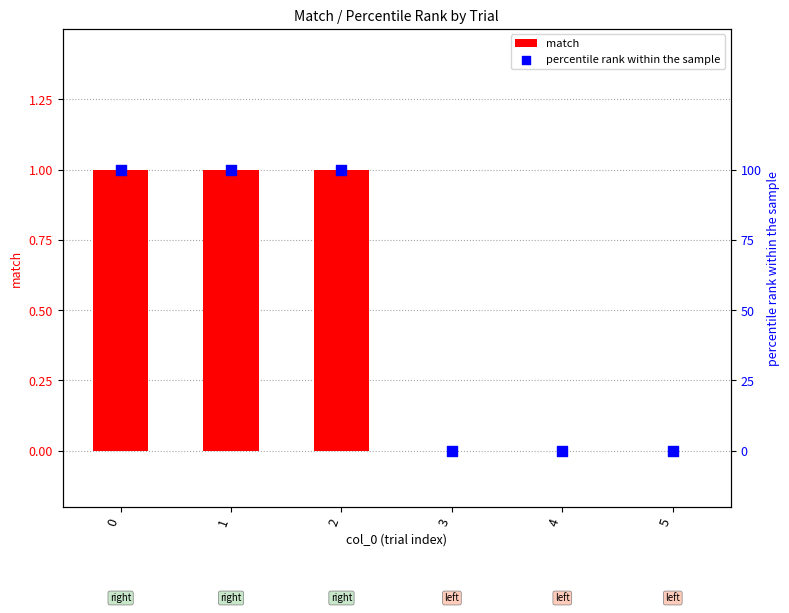

Which series reaches the maximum Y coordinate?

percentile rank within the sample